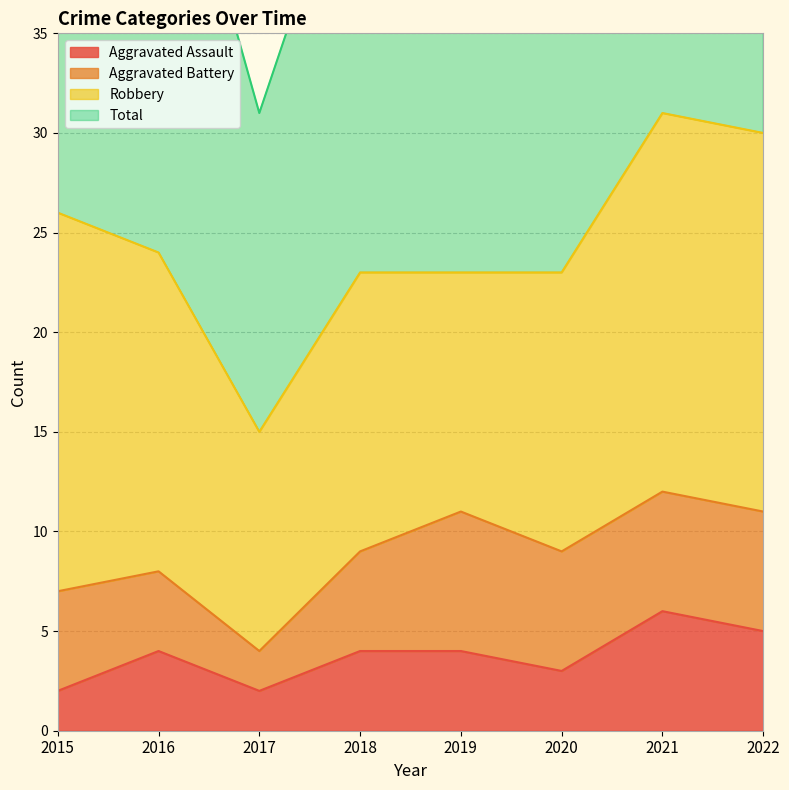

What is the spread (max minus min) of values at 2016?

45